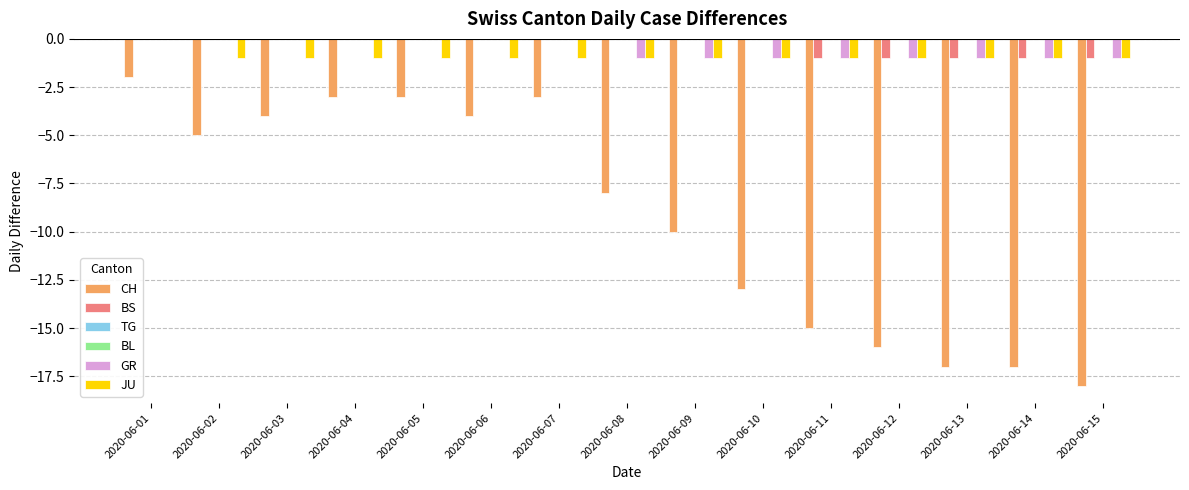

Which category has the lowest value in the TG series?

2020-06-01